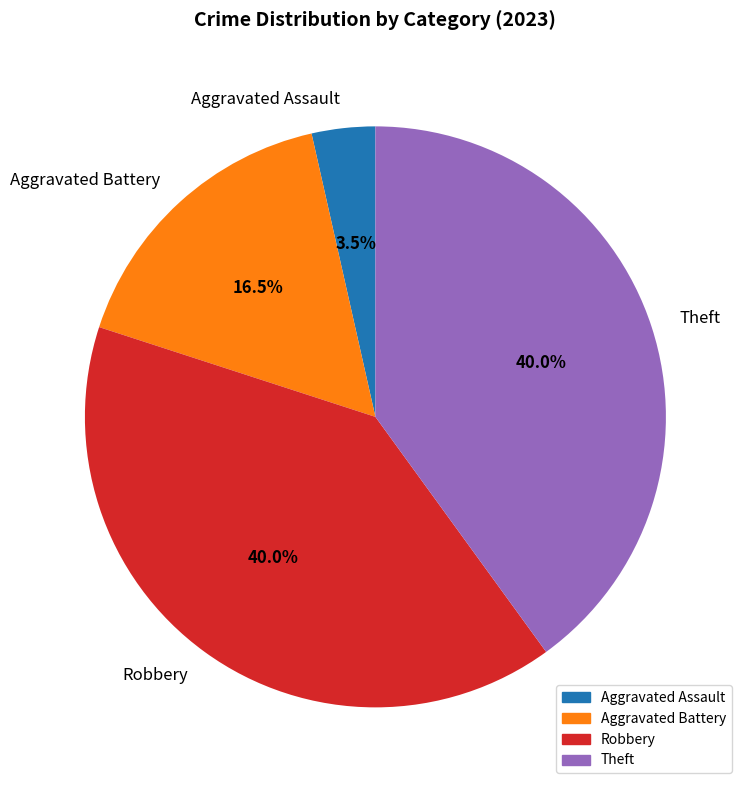

Which slice is the smallest?

Aggravated Assault